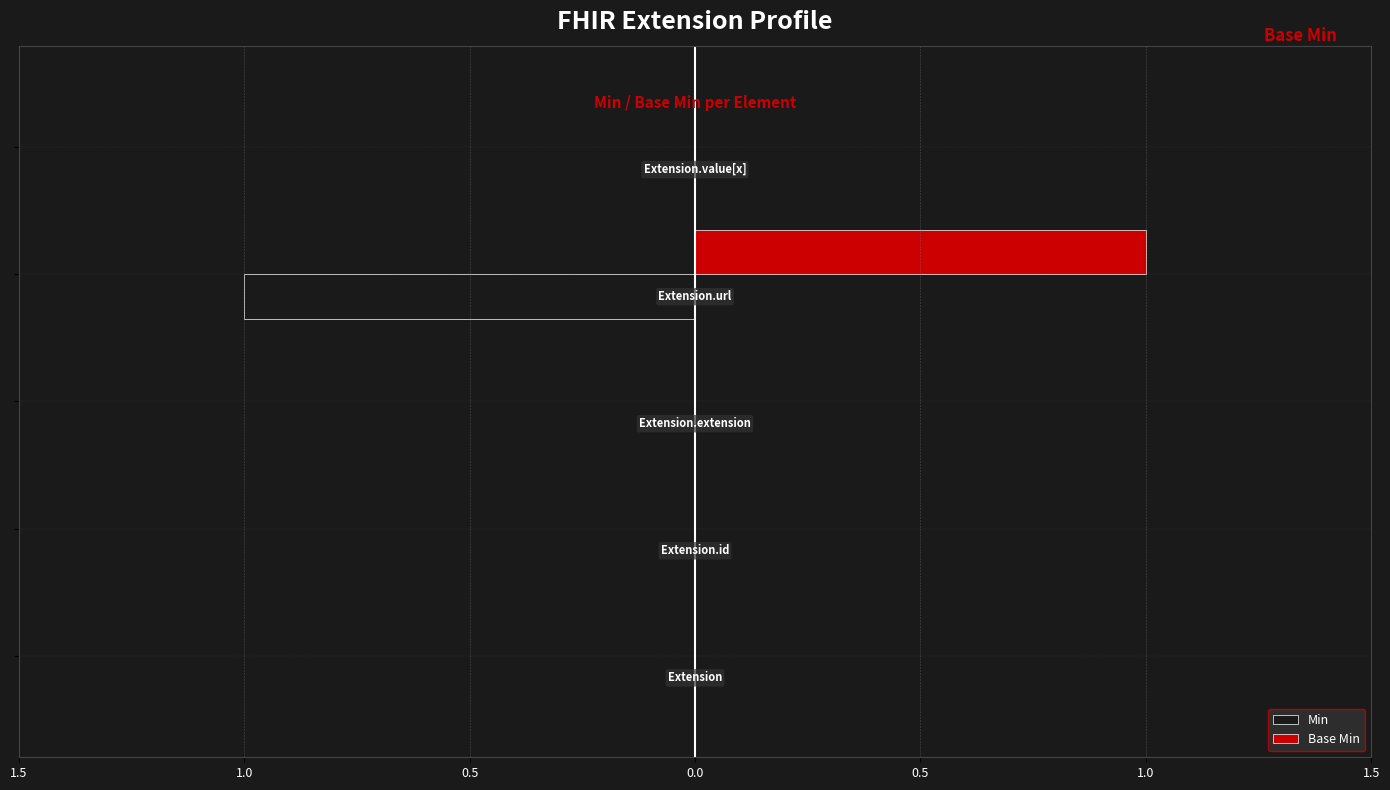

What are all the series names shown in the legend?

Min, Base Min